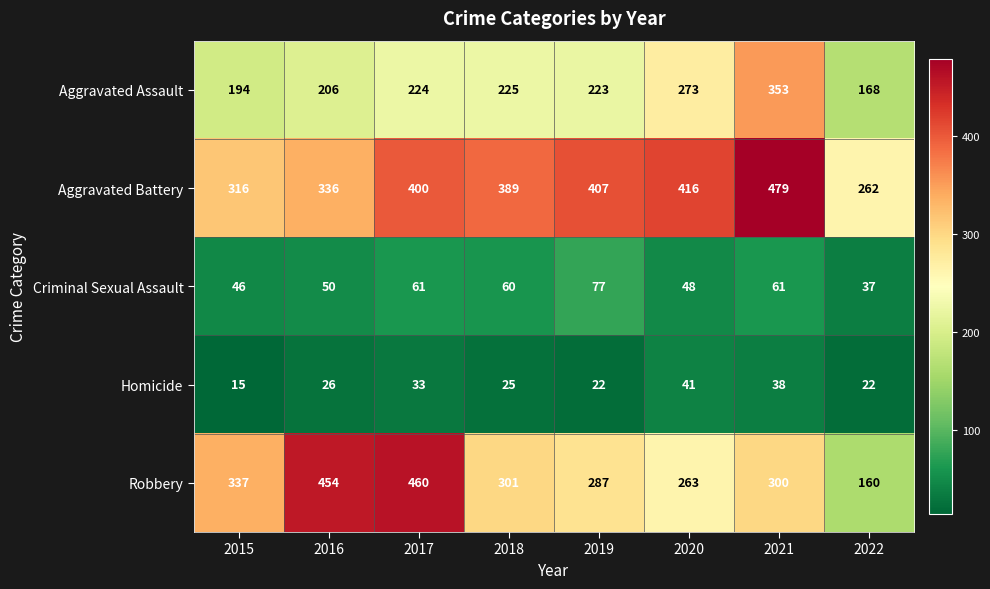

At which category does the chart reach its peak across all series?

2021